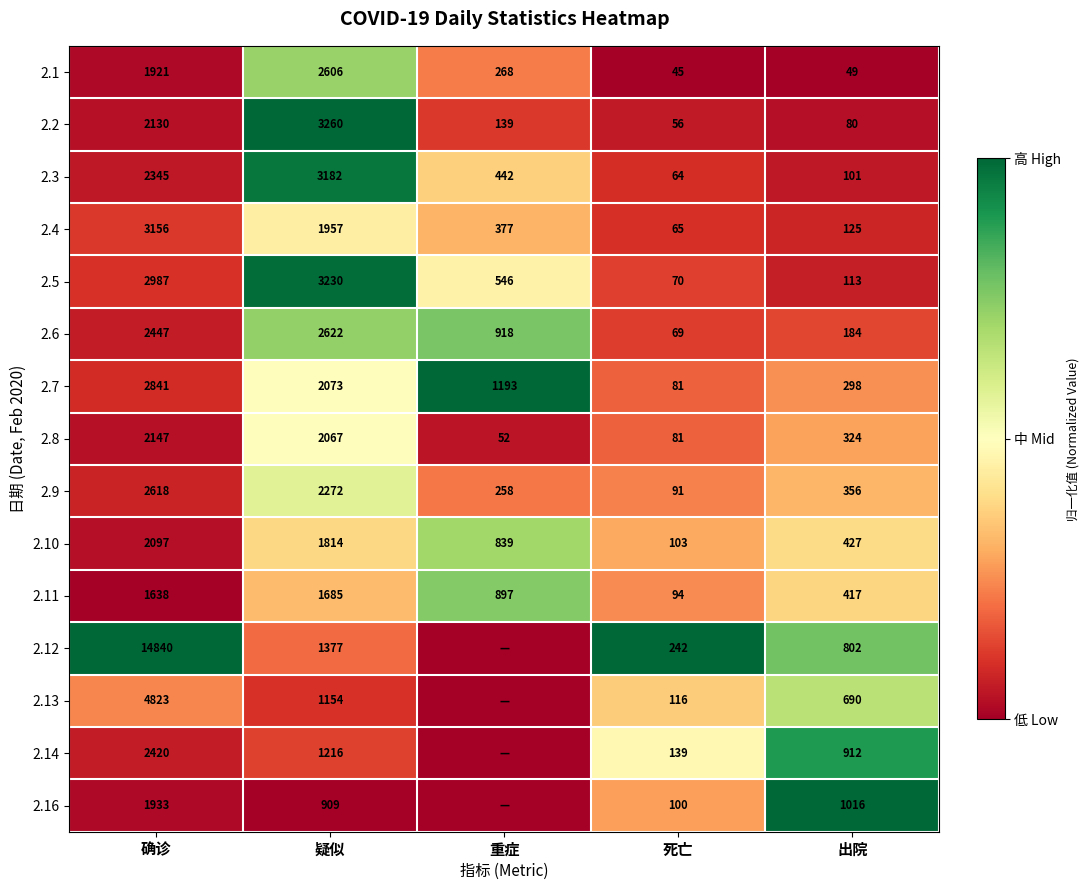

What is the difference between the highest and lowest values at 确诊?

13202